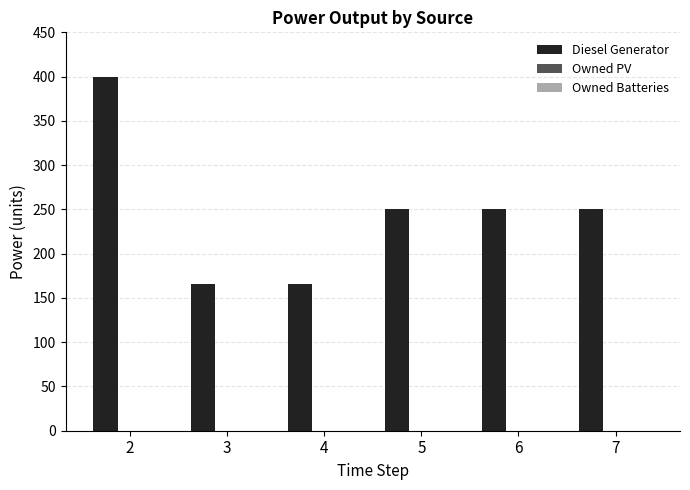

Is it true that the value at 5 is 141?

False